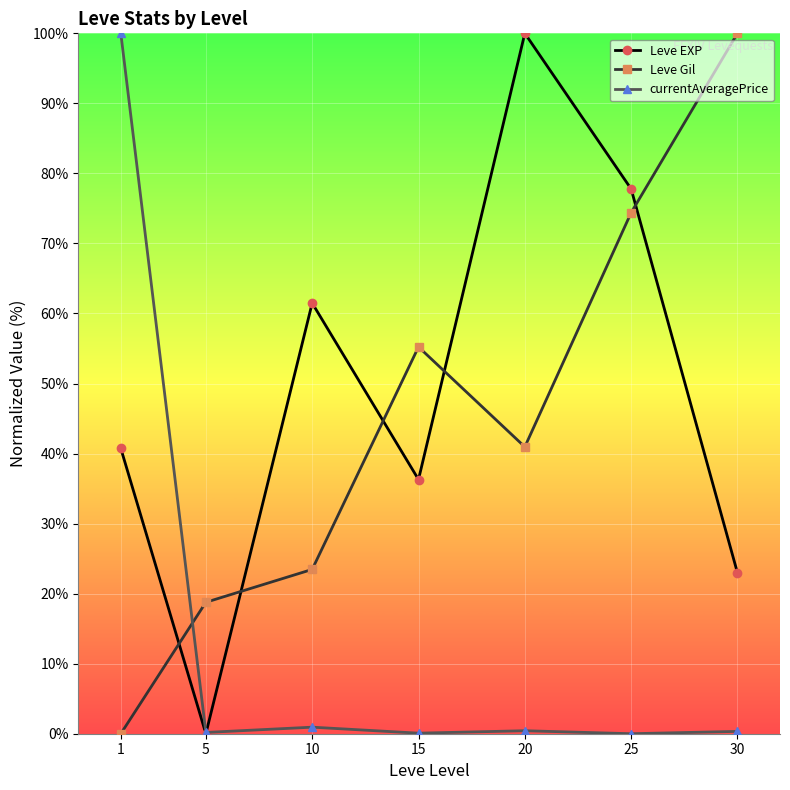

True or false: Leve Gil has more than 0 points higher than both neighbors.

True